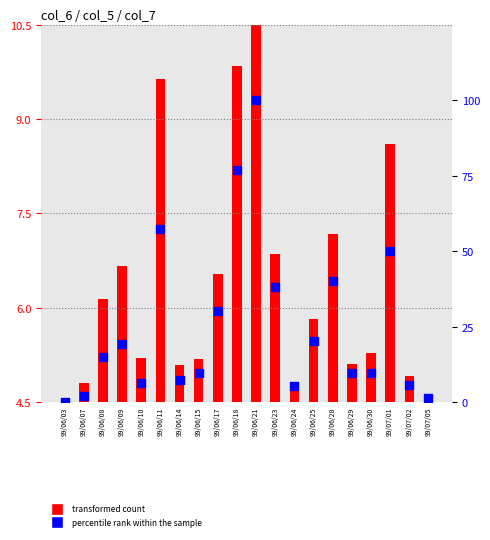

Which series reaches the minimum Y coordinate?

percentile rank within the sample